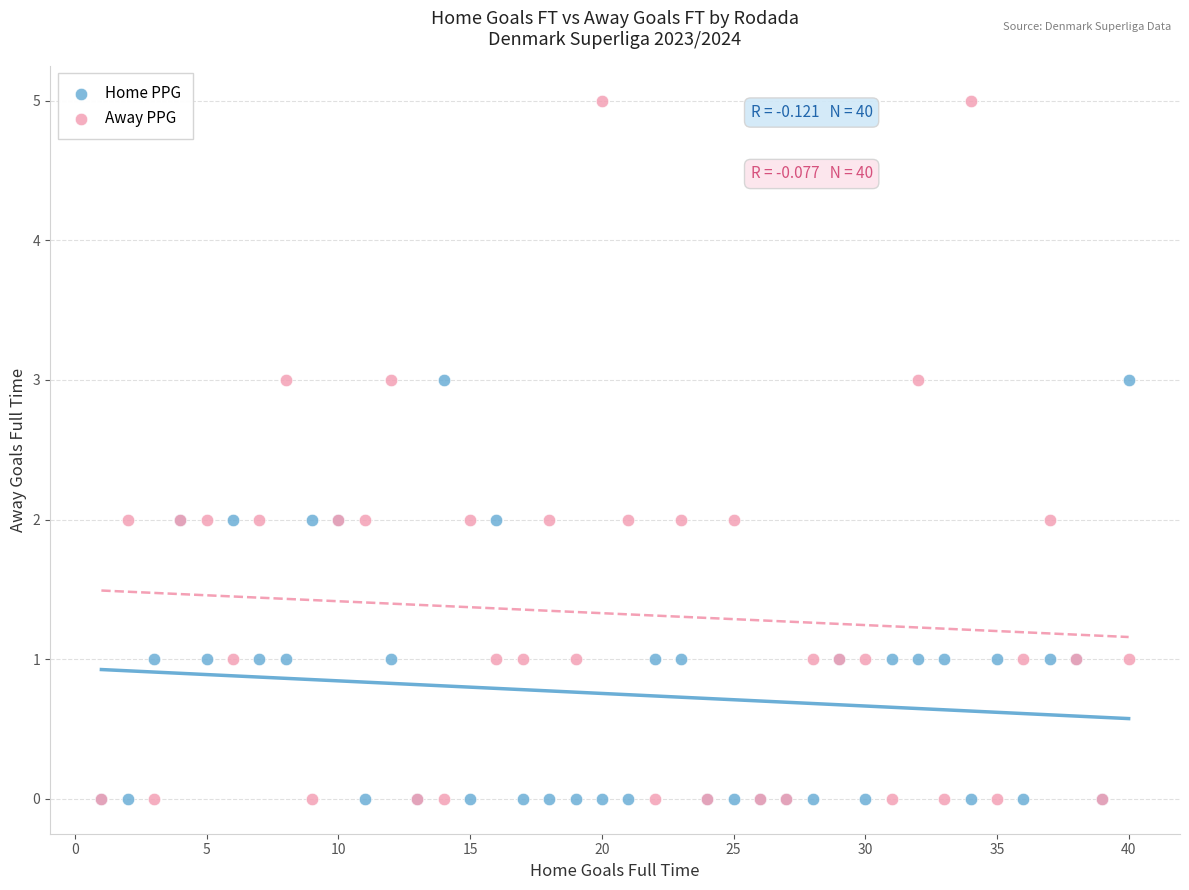

What are all the series names shown in the legend?

Home PPG, Away PPG